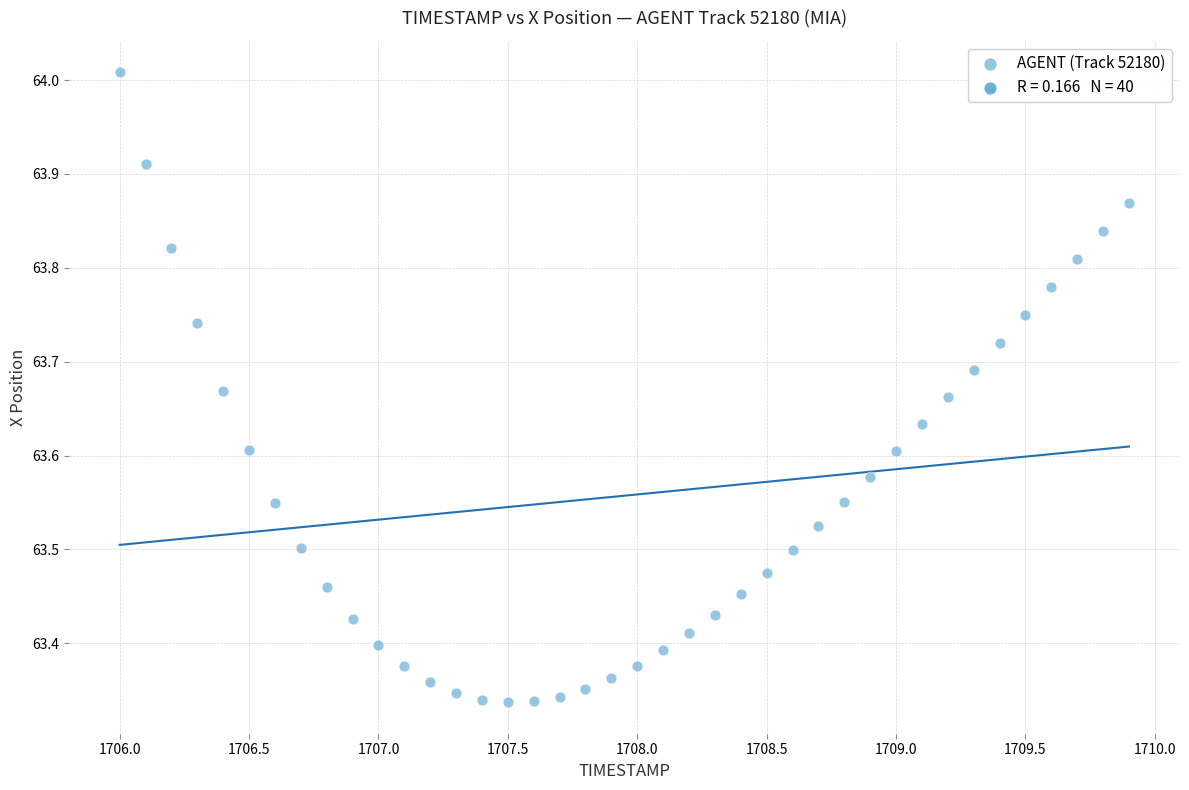

What is the range of X values (max minus min)?

3.9